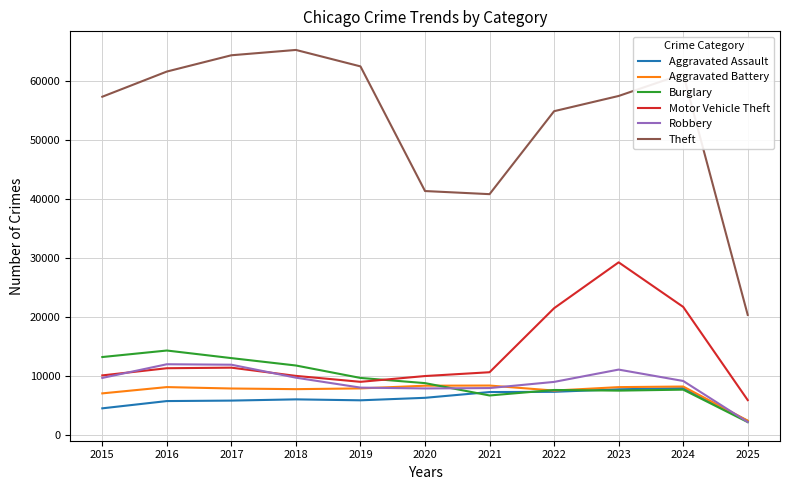

Which series has the widest spread of values?

Theft